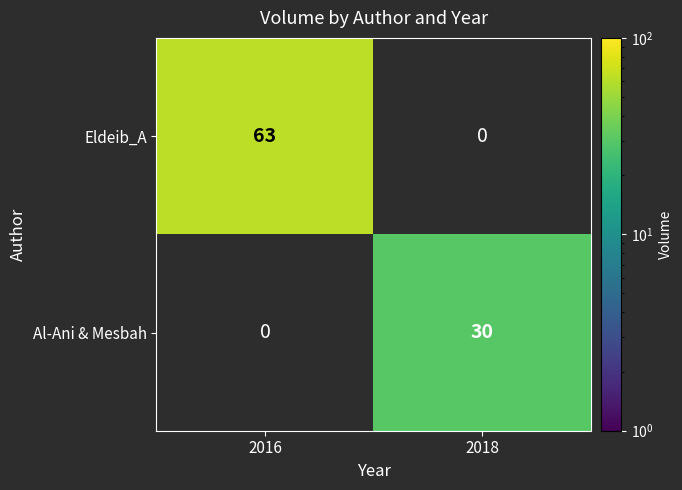

Reading left to right, transcribe all the data shown in this chart.

Eldeib_A: 63	0
Al-Ani & Mesbah: 0	30